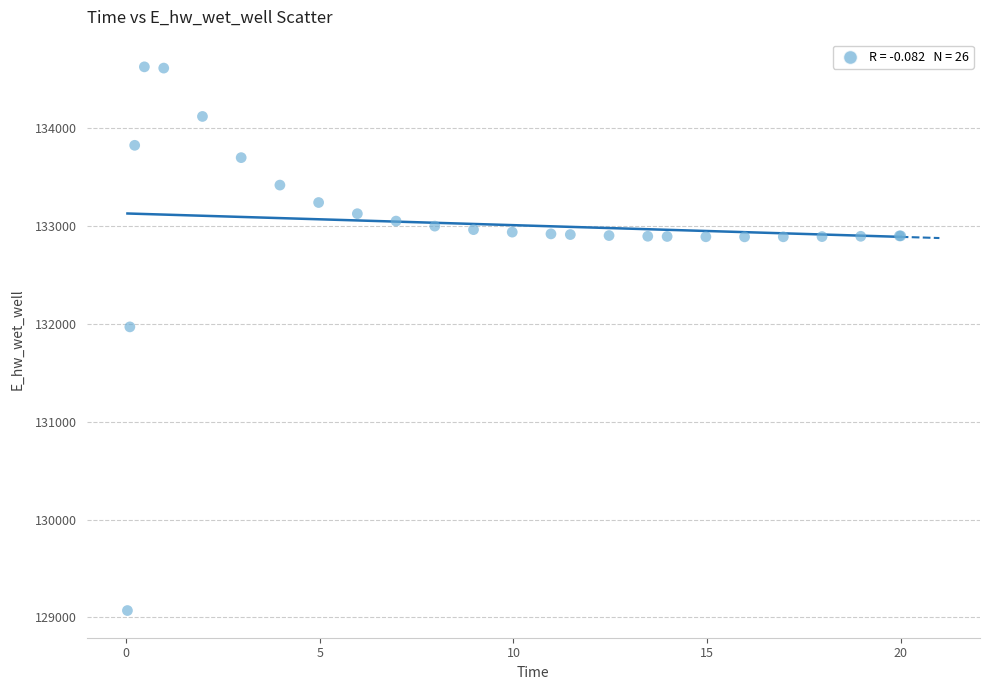

What Y value in the scatter plot is closest to 131849?

131970.1